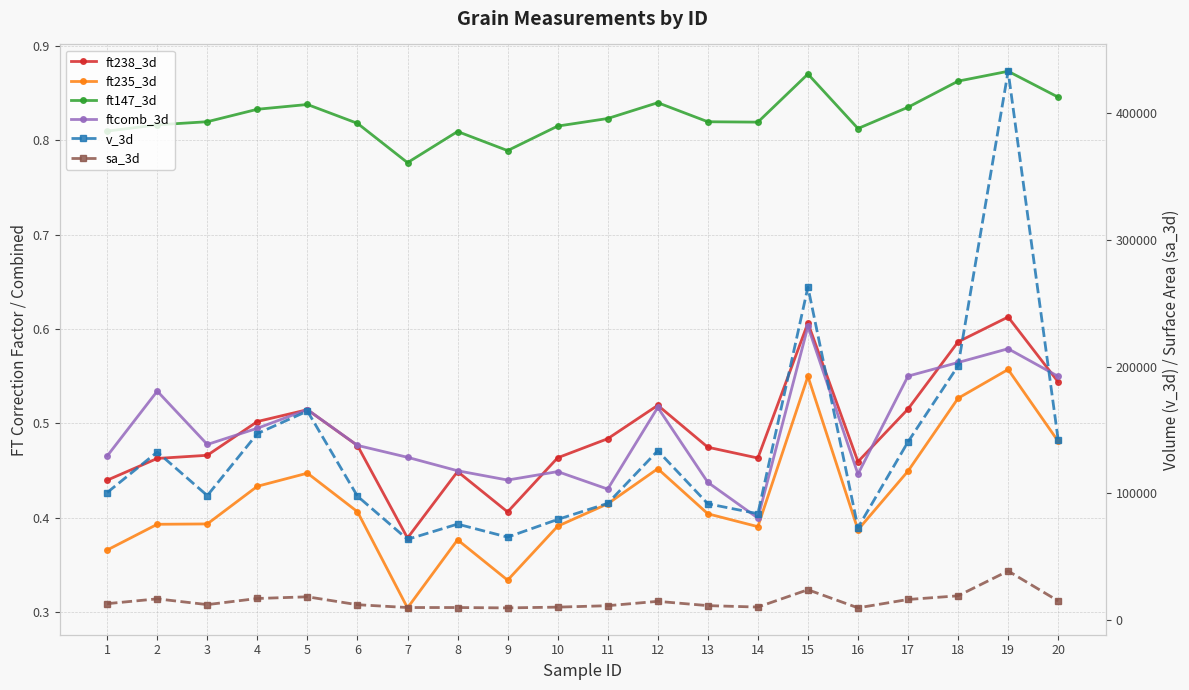

Which series has the largest range (max minus min)?

v_3d